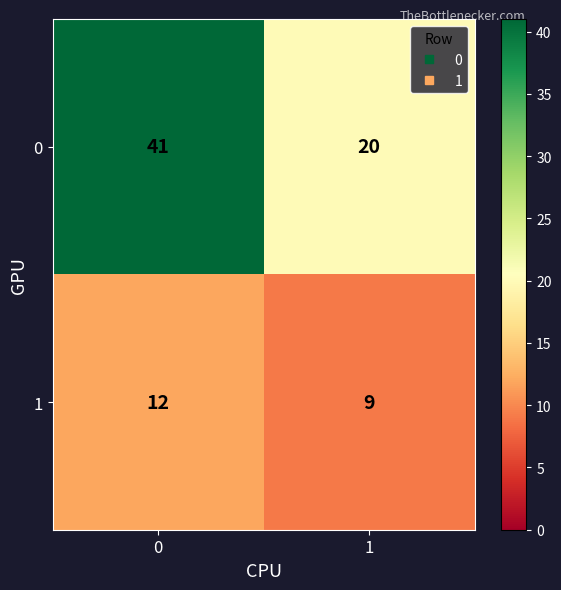

The value of 0 at 0 is 11. True or false?

False